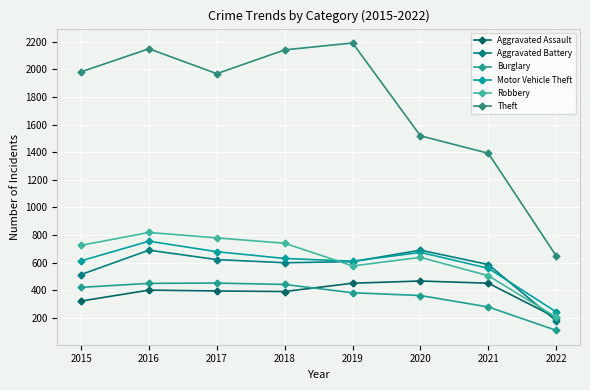

At which category is the sum across all series the highest?

2016